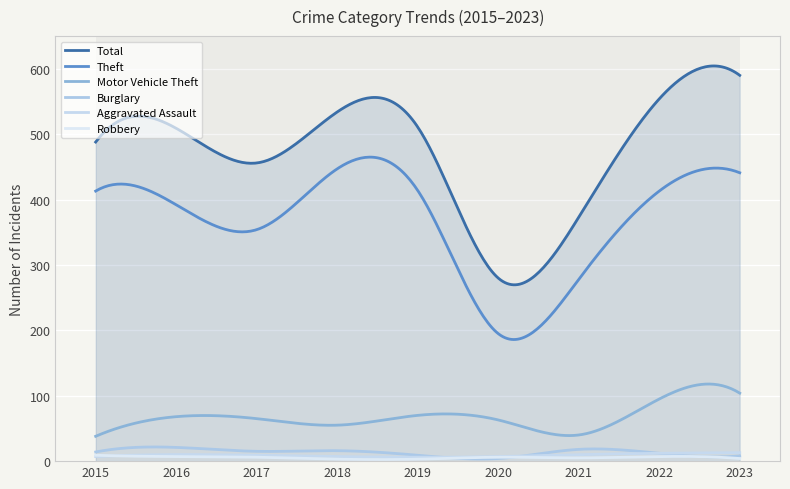

What is the minimum value for Burglary?

3.2